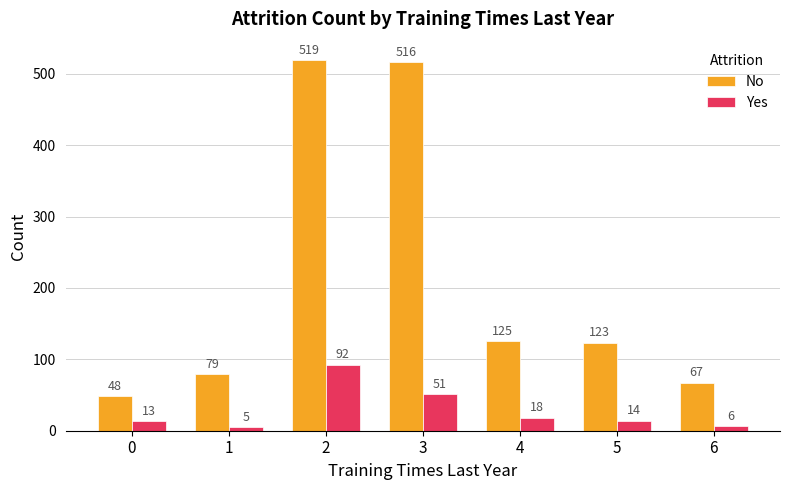

At which label is No closest to 283?

4